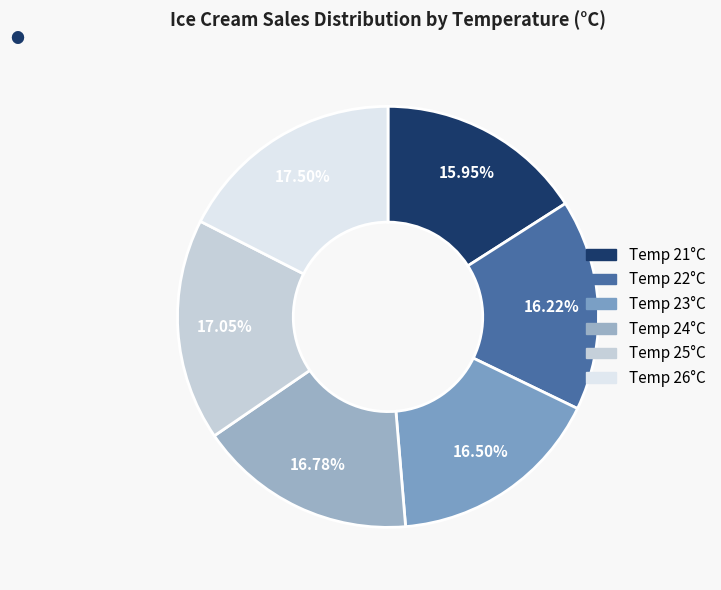

Rank the categories by value from lowest to highest.

21, 22, 23, 24, 25, 26